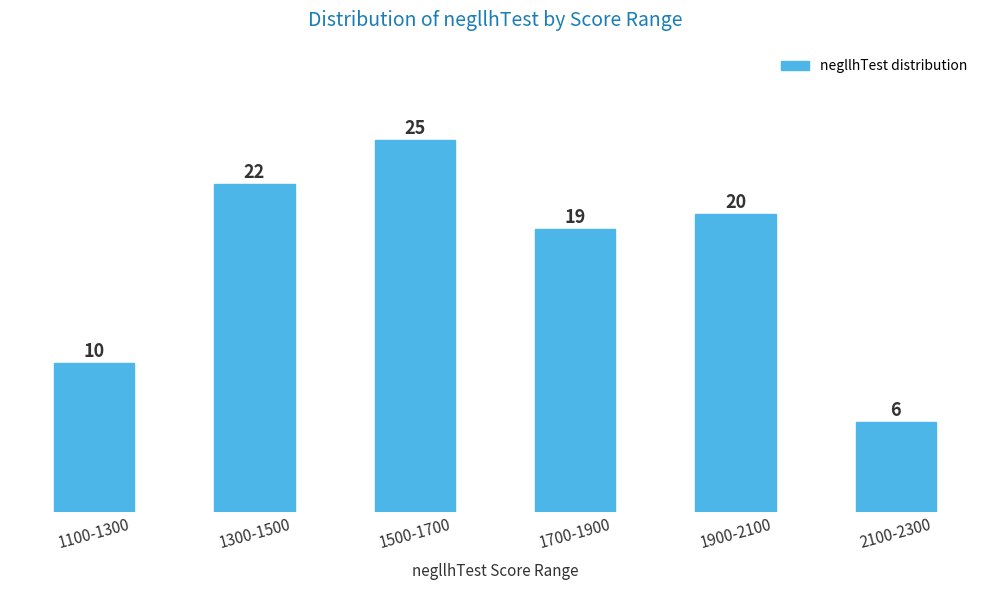

Reading left to right, what are all the values shown in this chart?

10	22	25	19	20	6